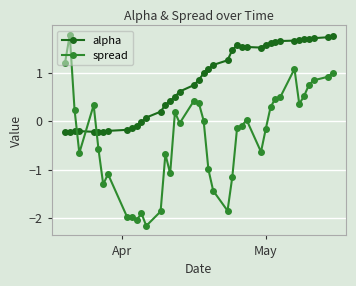

Count the number of data series in this chart.

2